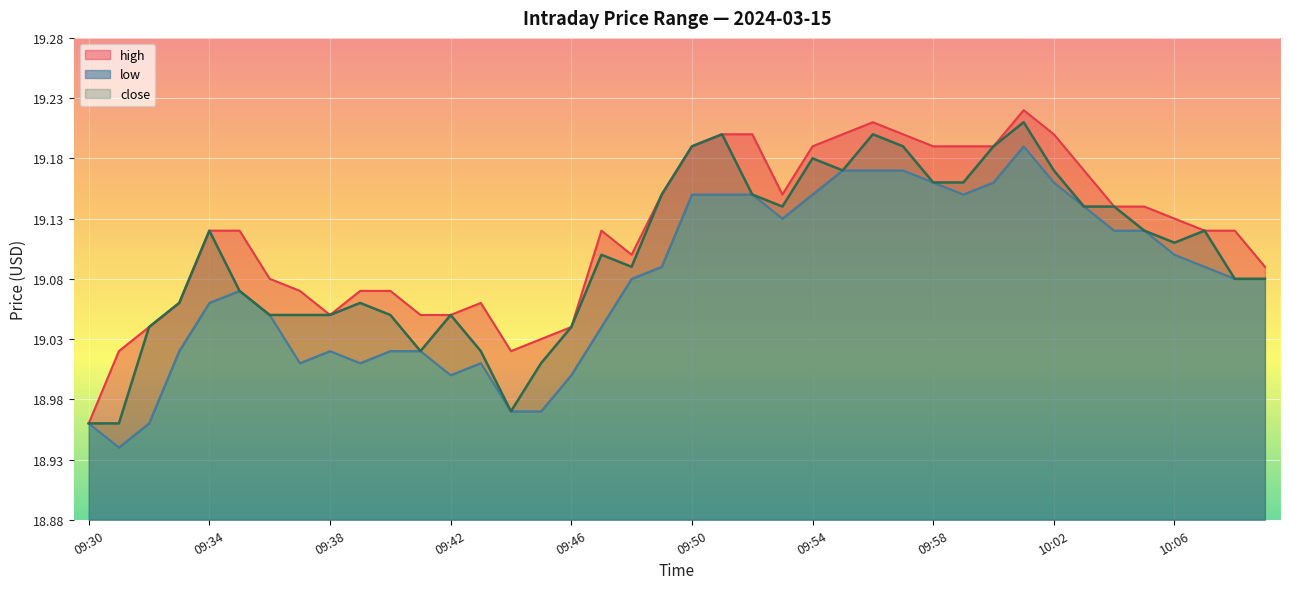

Is it true that high equals 31.4 at 09:48?

False